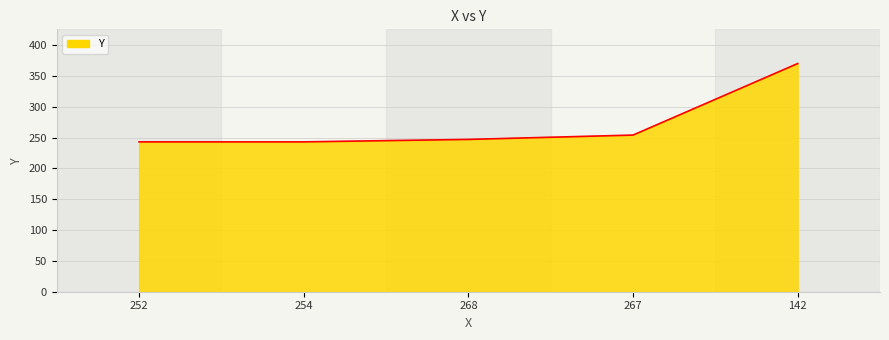

Where is the data nearest to the value 306?

267